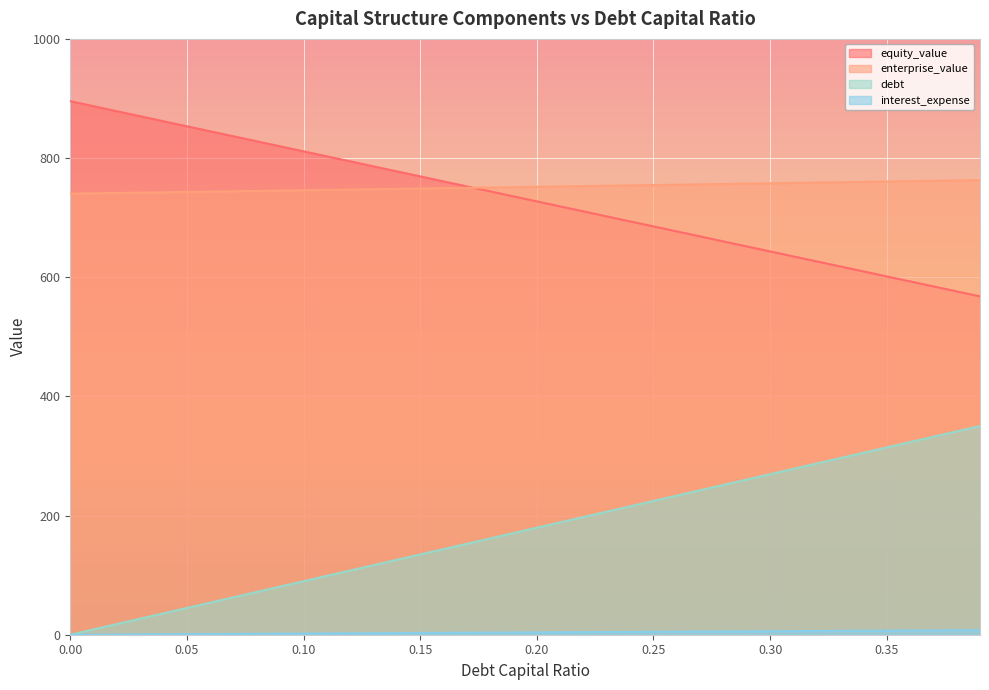

Rank the series at 0.3 from lowest to highest value.

interest_expense, debt, equity_value, enterprise_value